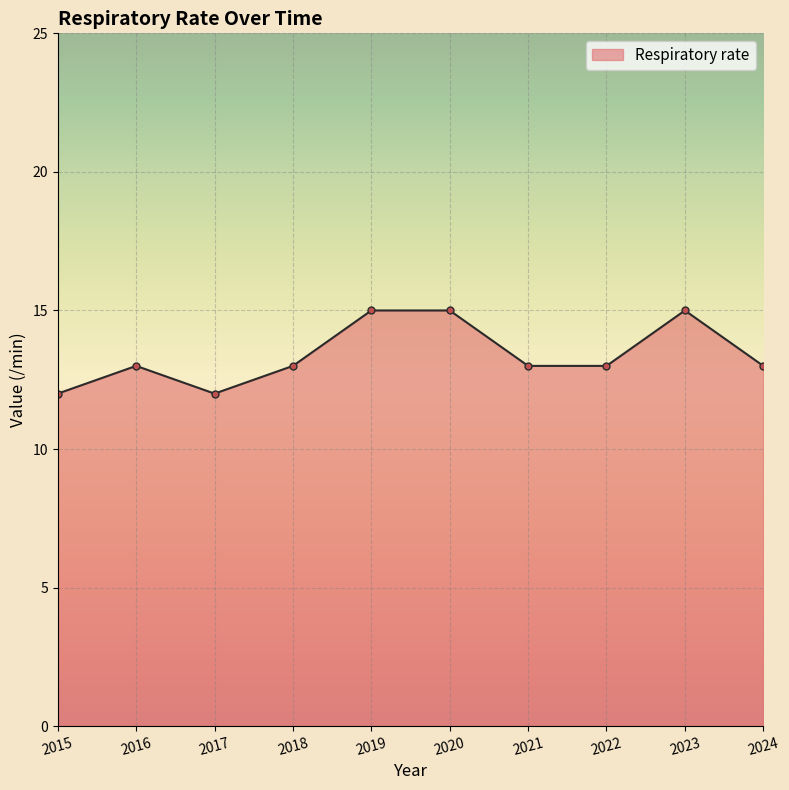

What is the value of the 4th point from the left?

13